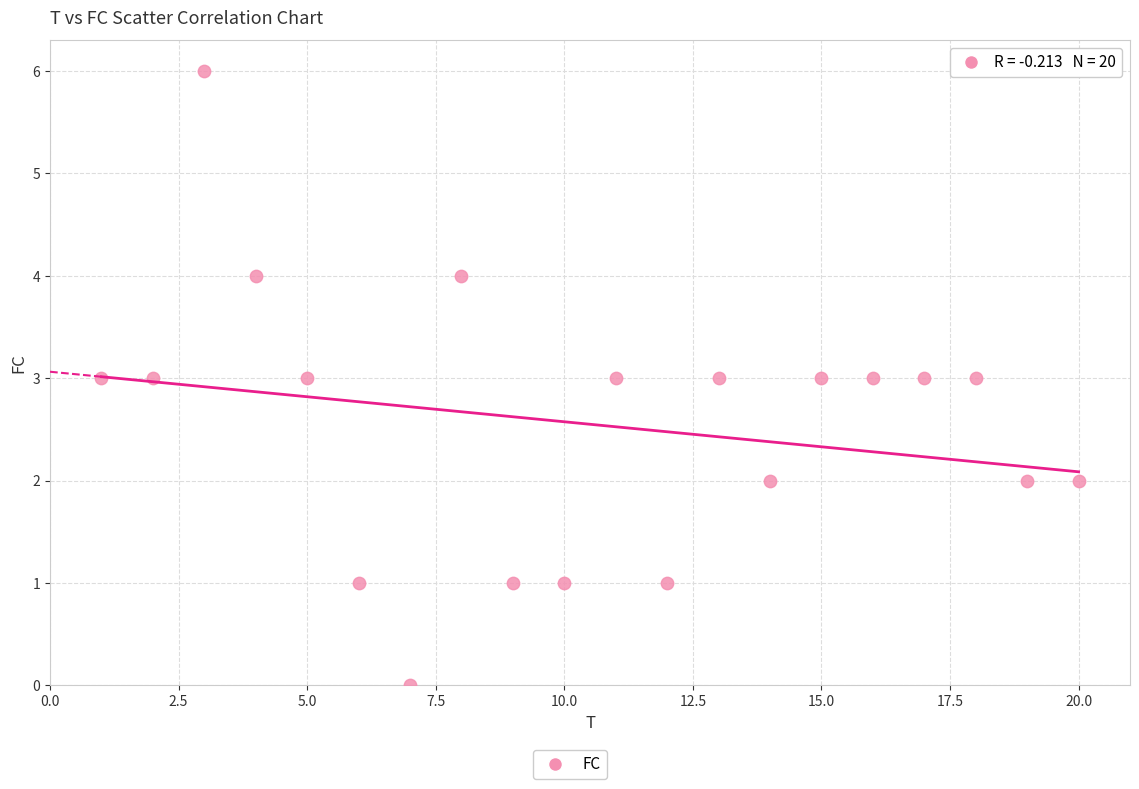

What is the range of Y values (max minus min)?

6